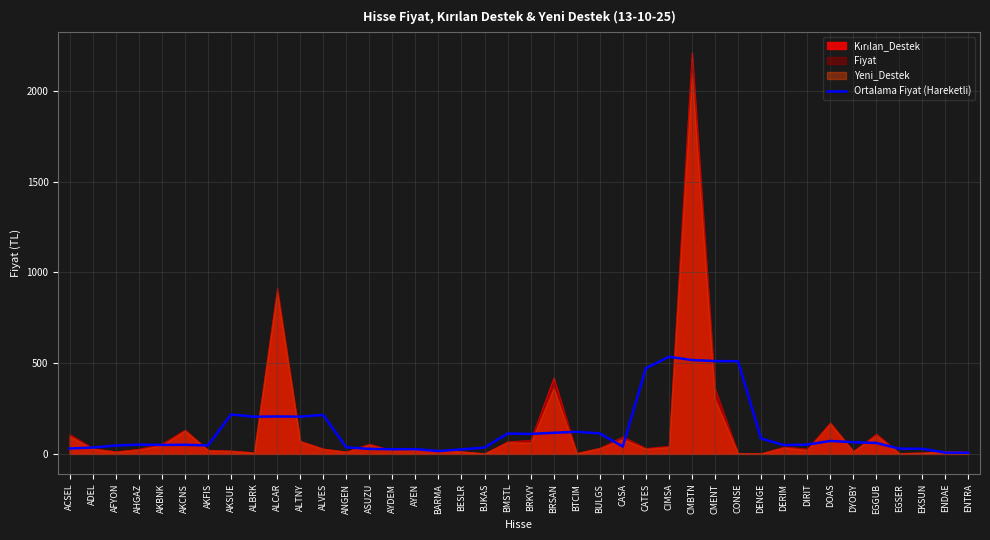

What value does the Ortalama Fiyat (Hareketli) series have at AKBNK?

49.2